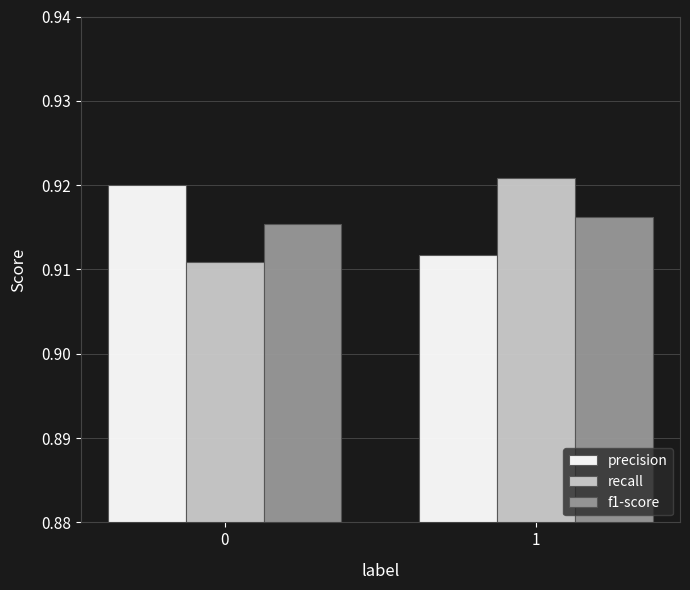

What are all the series names shown in the legend?

precision, recall, f1-score